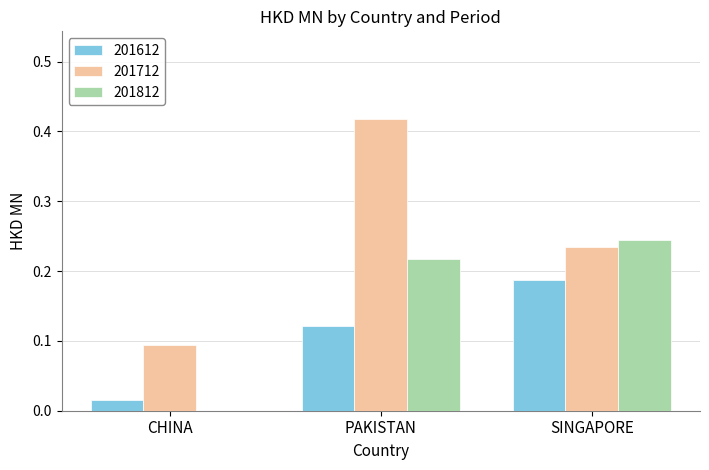

Which series changed the most between CHINA and PAKISTAN?

201712